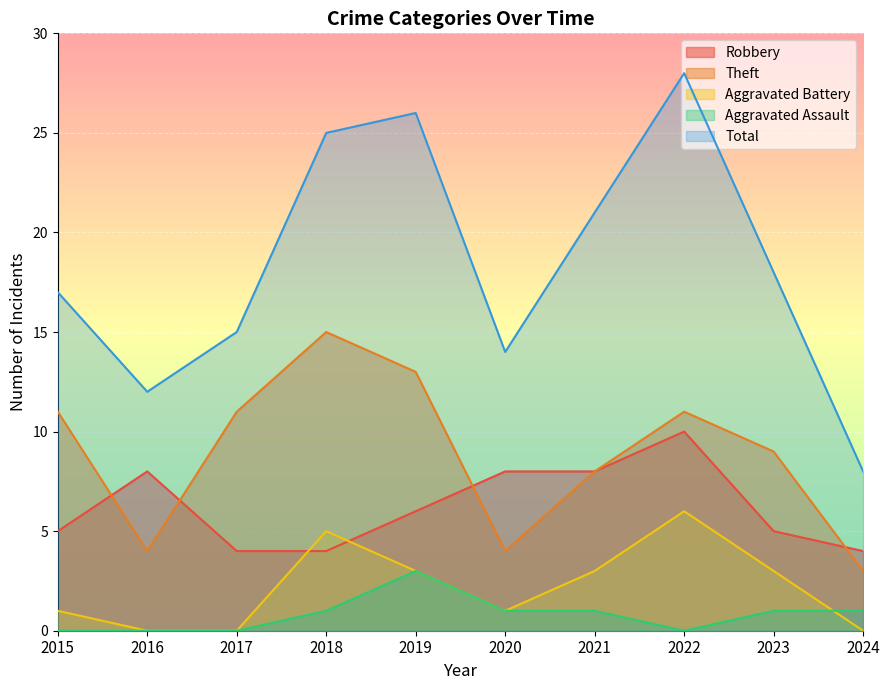

Reading left to right, extract all data points from this chart.

Robbery: 5	8	4	4	6	8	8	10	5	4
Theft: 11	4	11	15	13	4	8	11	9	3
Aggravated Battery: 1	0	0	5	3	1	3	6	3	0
Aggravated Assault: 0	0	0	1	3	1	1	0	1	1
Total: 17	12	15	25	26	14	21	28	18	8